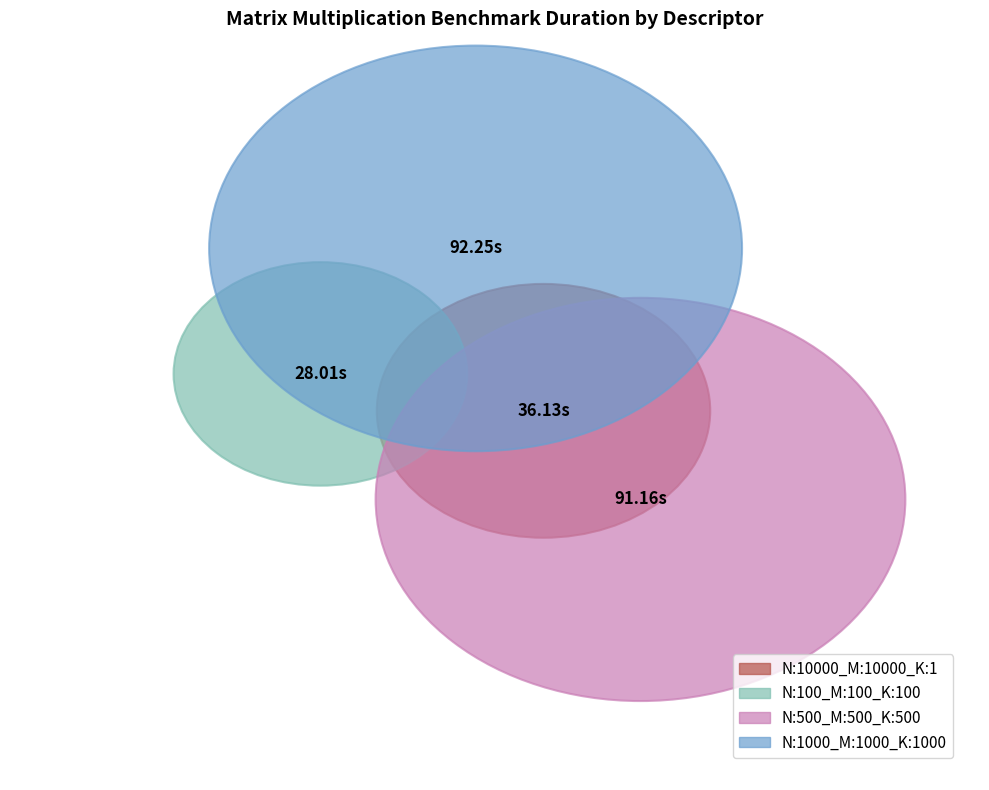

The N:10000_M:10000_K:1_ slice represents 15% of the pie. True or false?

True